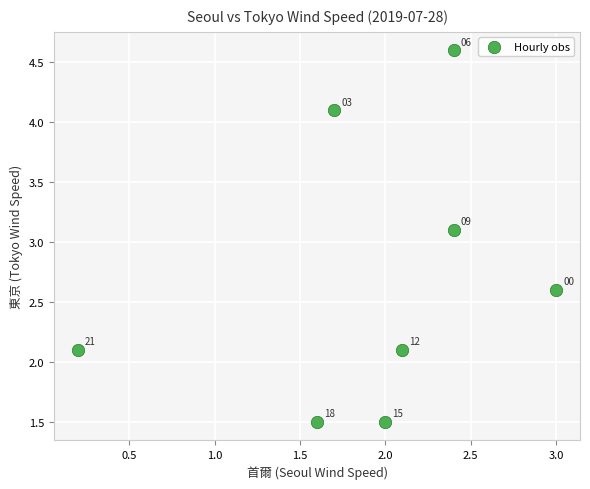

What is the range of X values (max minus min)?

2.8